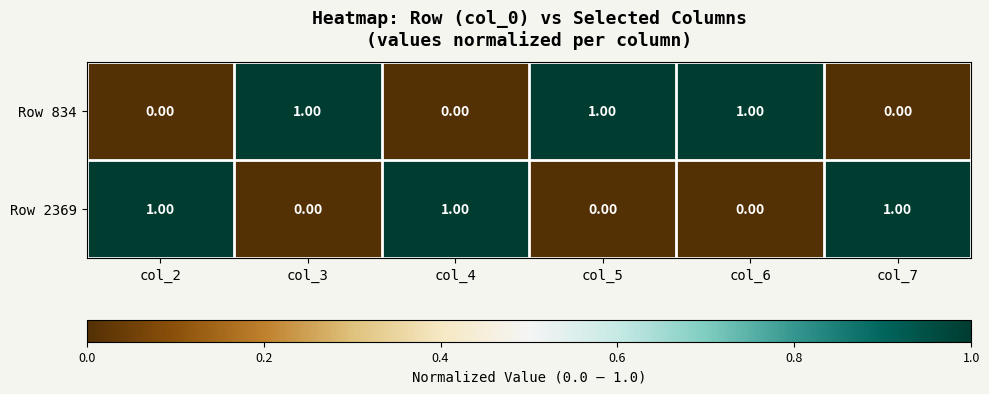

Rank the series at col_6 from highest to lowest value.

Row 834, Row 2369